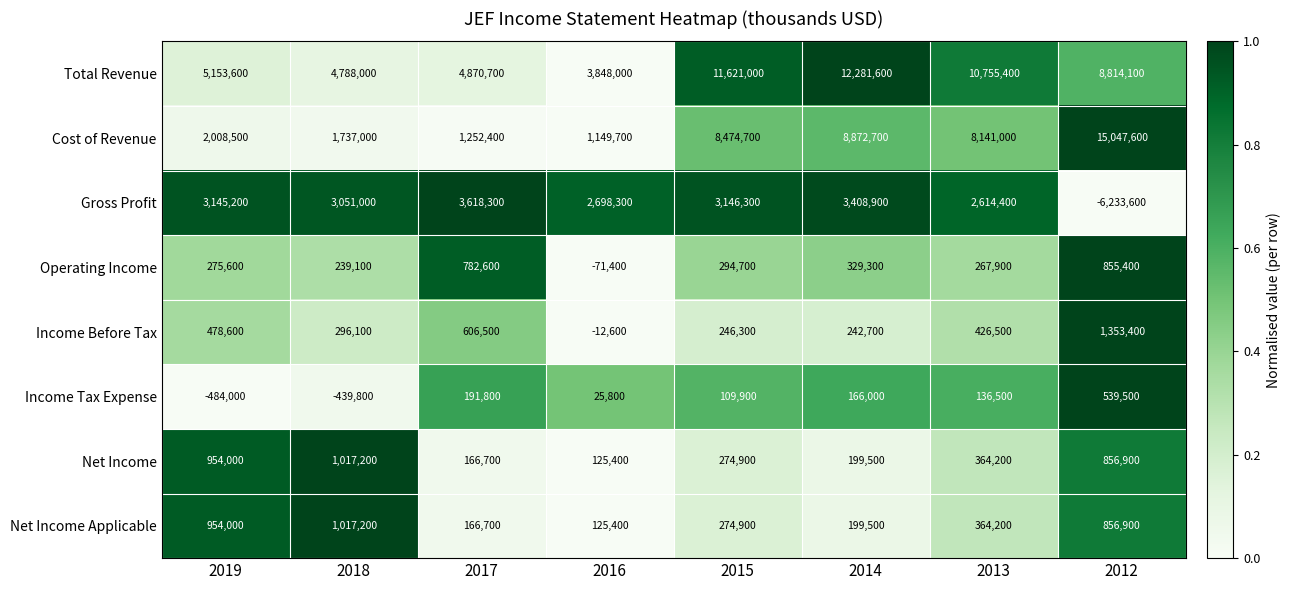

The Gross Profit series shows -1341371 at 2012. True or false?

False